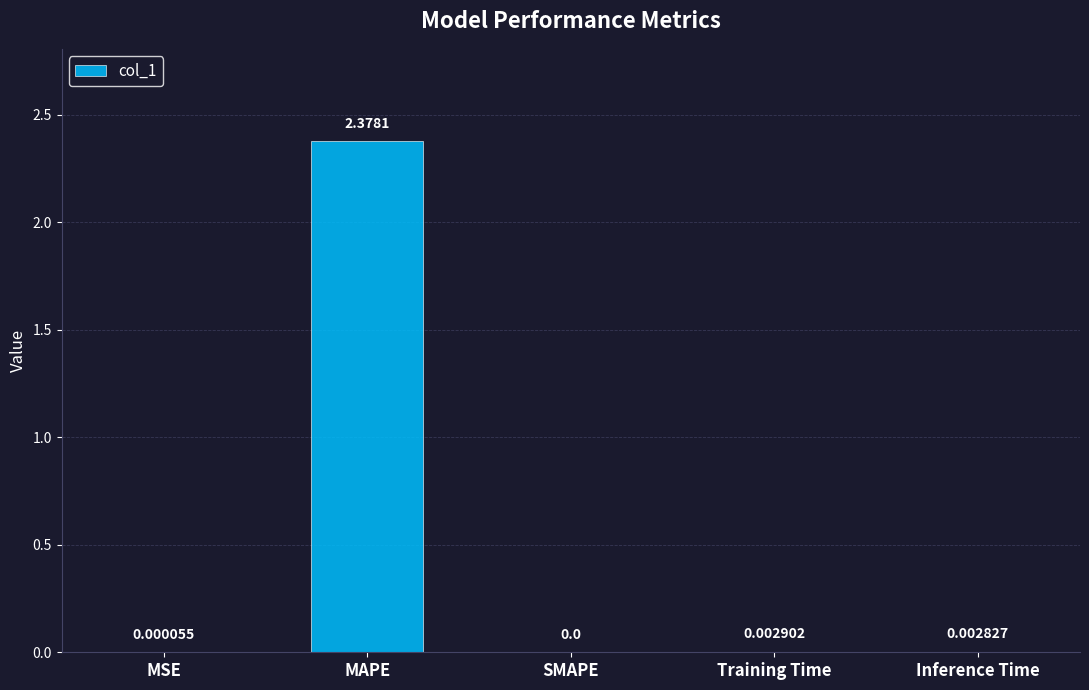

The chart shows a value of 0.9 at SMAPE. True or false?

False